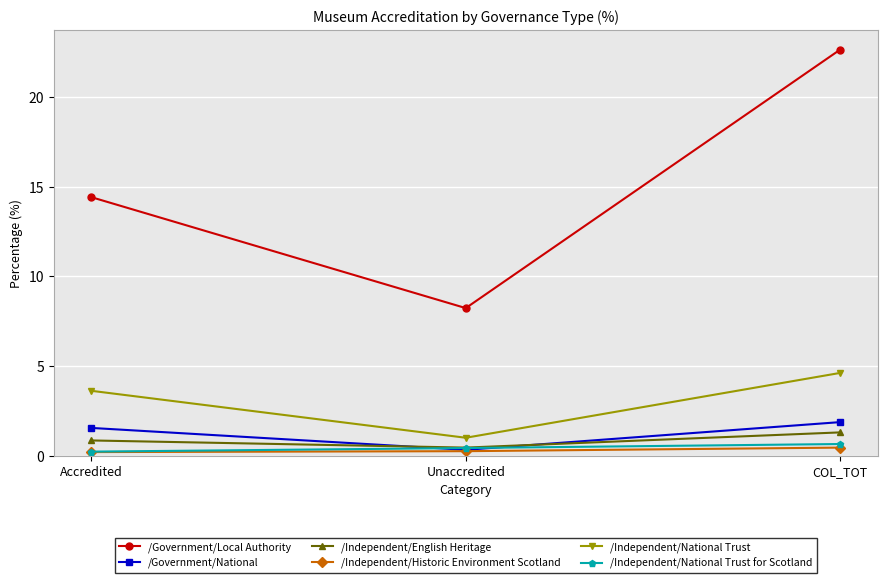

Reading right to left, extract all data points from this chart.

/Government/Local Authority: COL_TOT=22.6	Unaccredited=8.2	Accredited=14.4
/Government/National: COL_TOT=1.9	Unaccredited=0.3	Accredited=1.5
/Independent/English Heritage: COL_TOT=1.3	Unaccredited=0.4	Accredited=0.8
/Independent/Historic Environment Scotland: COL_TOT=0.4	Unaccredited=0.2	Accredited=0.2
/Independent/National Trust: COL_TOT=4.6	Unaccredited=1.0	Accredited=3.6
/Independent/National Trust for Scotland: COL_TOT=0.6	Unaccredited=0.4	Accredited=0.2